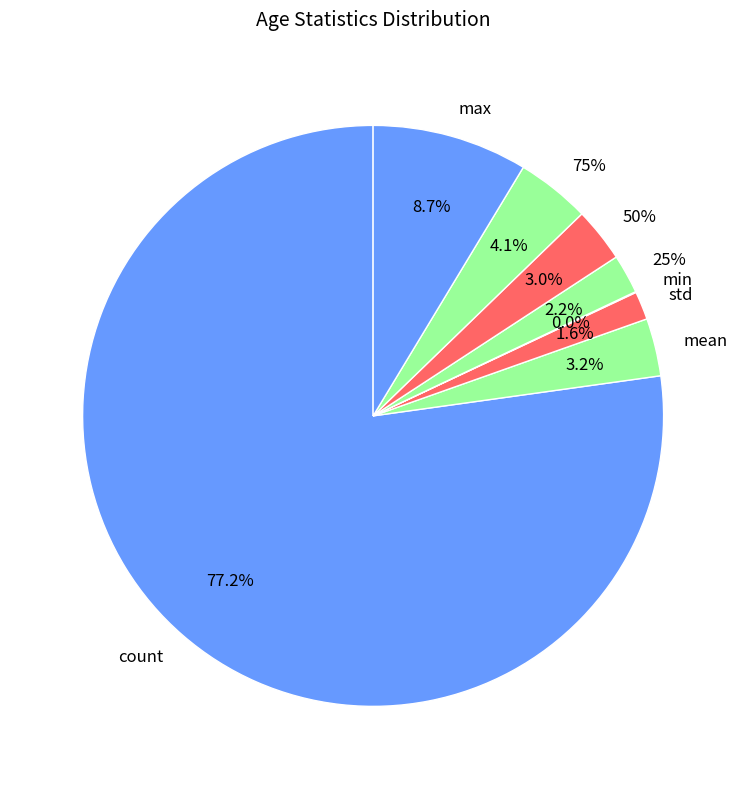

Rank the categories by value from lowest to highest.

min, std, 25%, 50%, mean, 75%, max, count